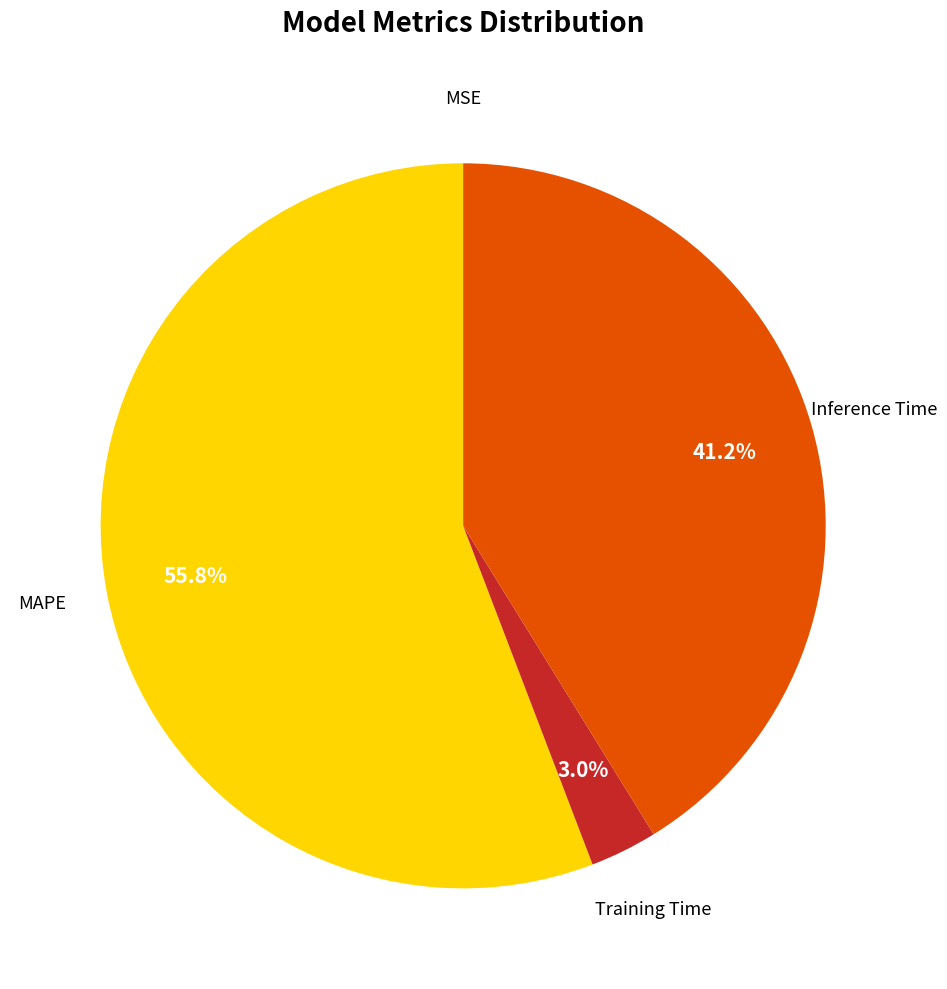

Do Inference Time and Training Time together represent more than half of the pie?

No